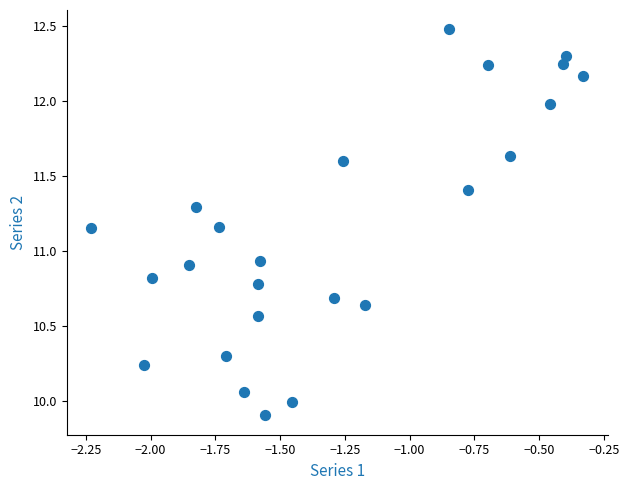

What is the range of X values (max minus min)?

1.9